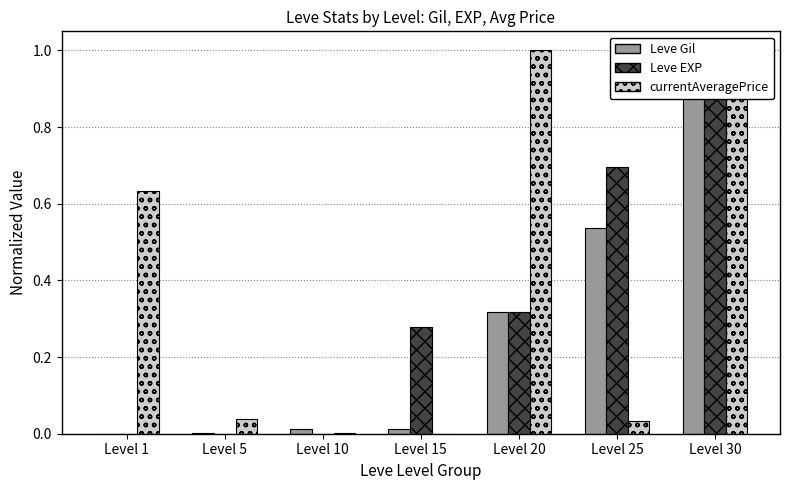

How many distinct data groups are displayed?

3